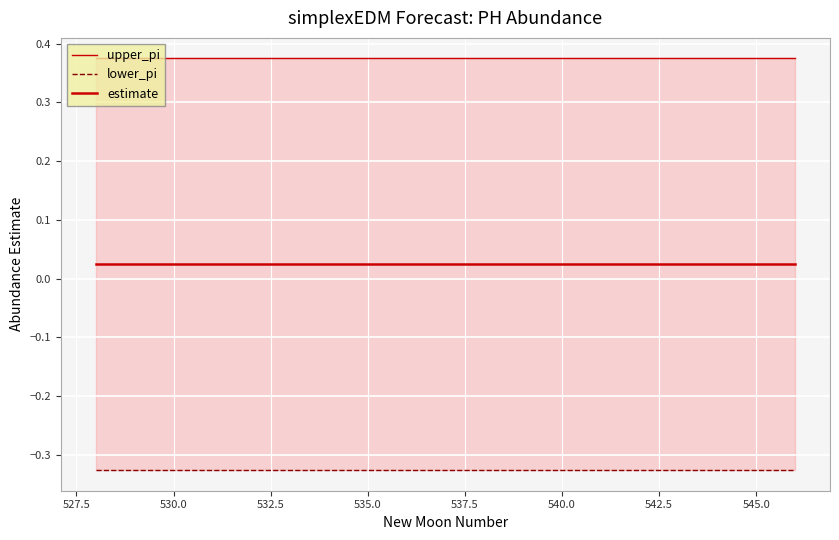

How many lines are shown in the chart?

3